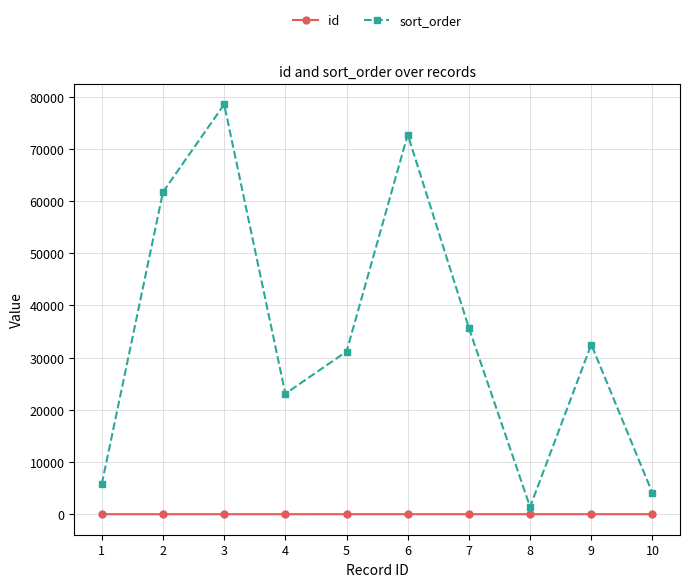

True or false: id and sort_order intersect in this chart.

False